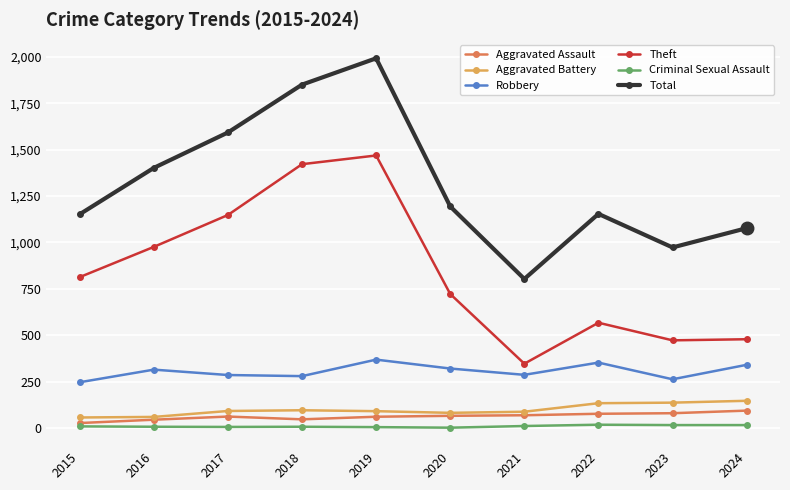

Is this an area chart (filled region under the line)?

No